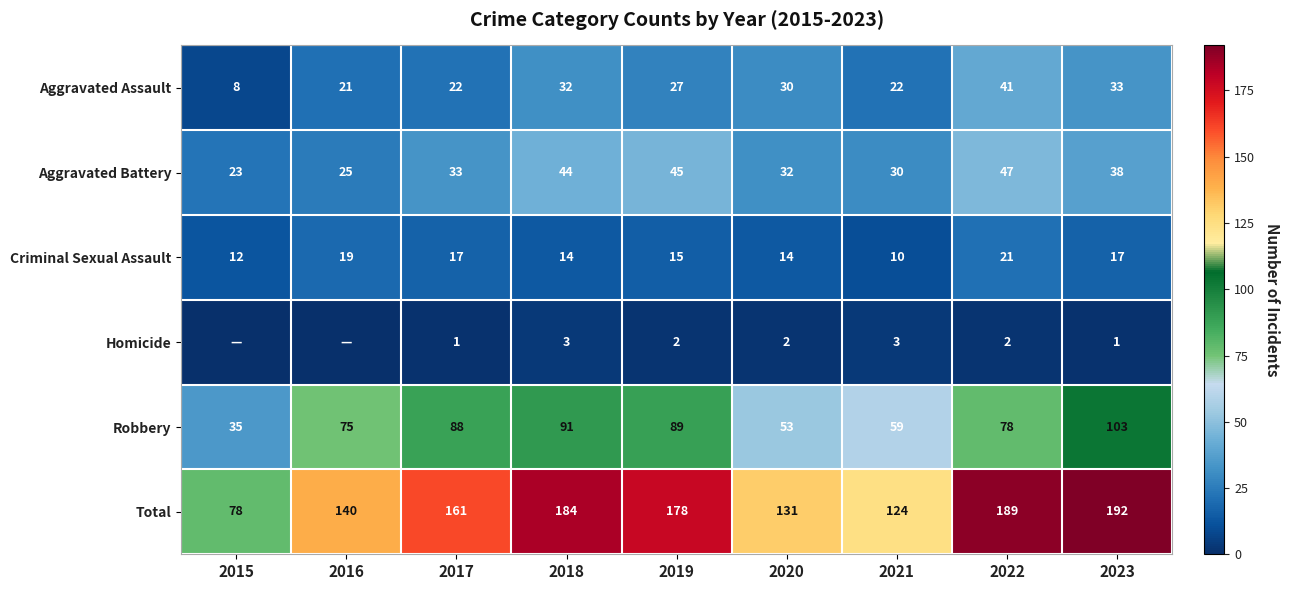

What is the sum of the Total values at 2019 and 2023?

370